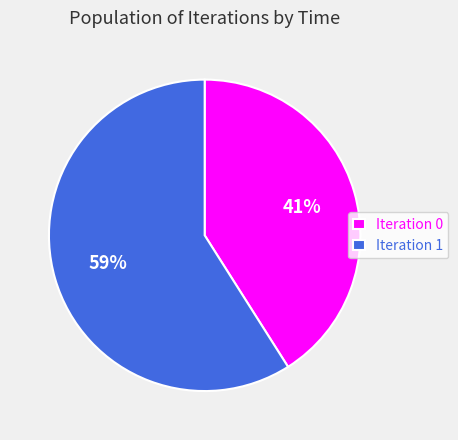

True or false: Iteration 1 accounts for 59% of the total.

True